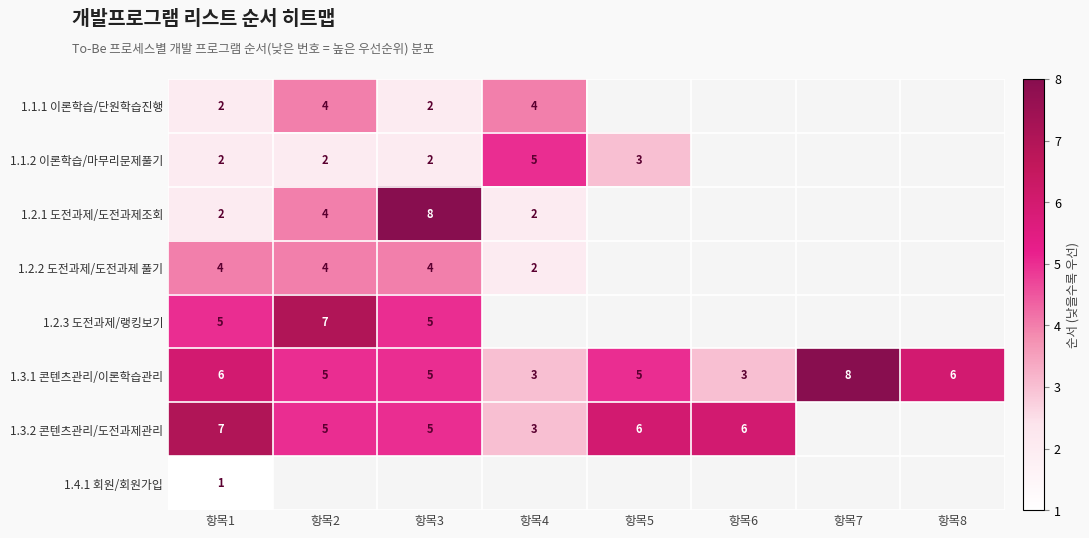

Is it true that 1.2.1 도전과제/도전과제조회 equals 3 at 항목1?

False